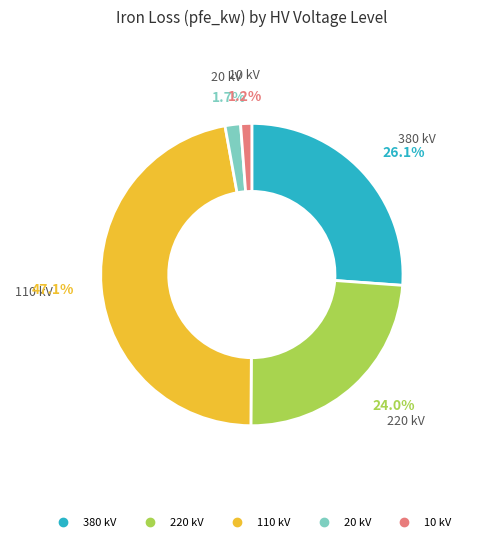

How many slices are in this pie chart?

5